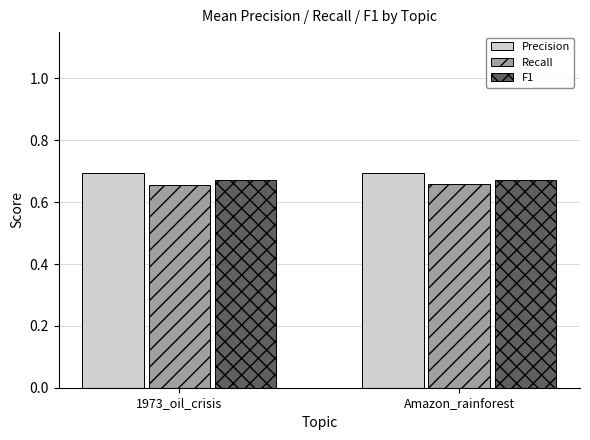

The value of Precision at Amazon_rainforest is 0.7. True or false?

True